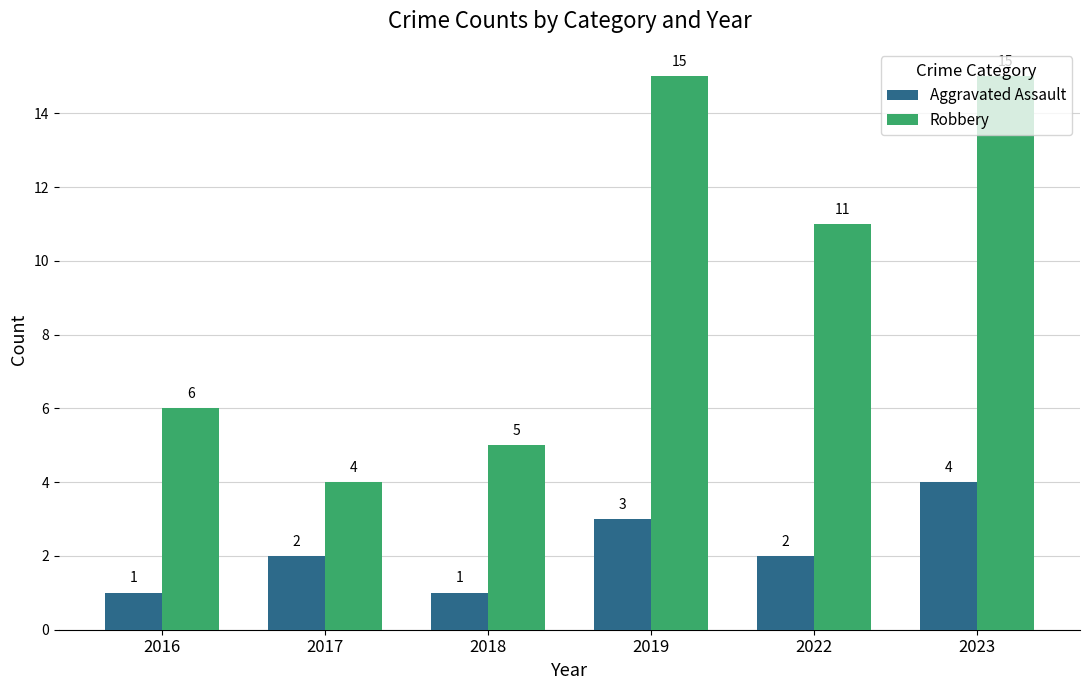

Reading right to left, what are all the values shown in this chart?

Aggravated Assault: 4	2	3	1	2	1
Robbery: 15	11	15	5	4	6